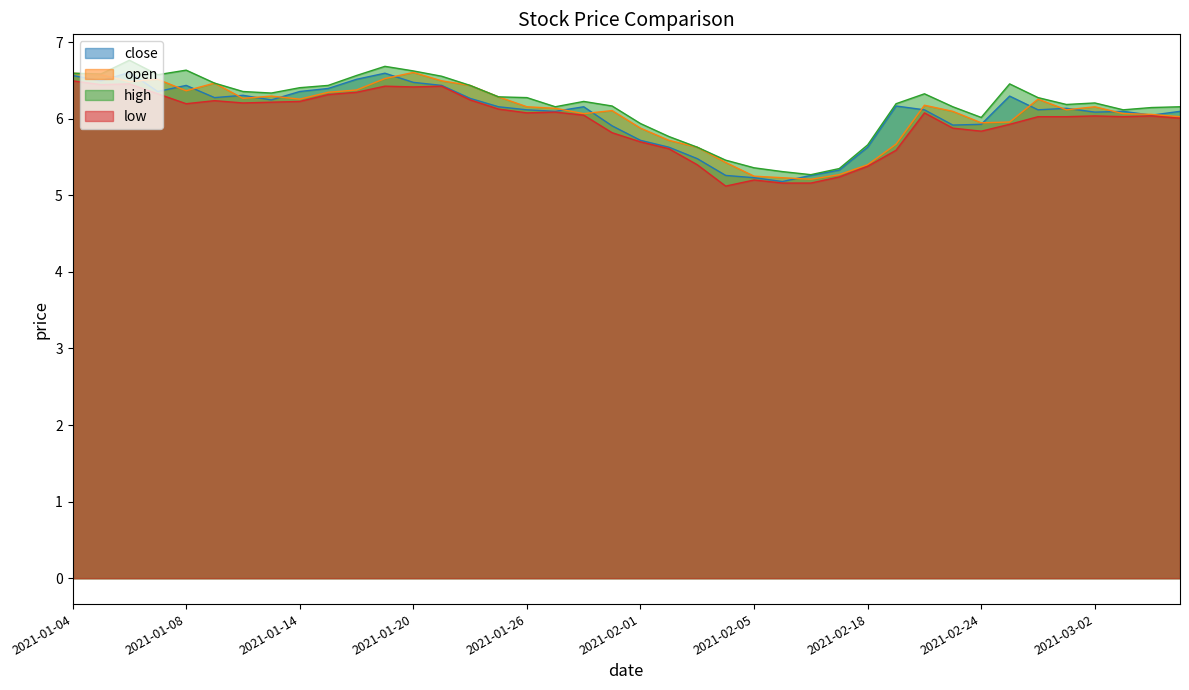

Which series has the widest spread of values?

high